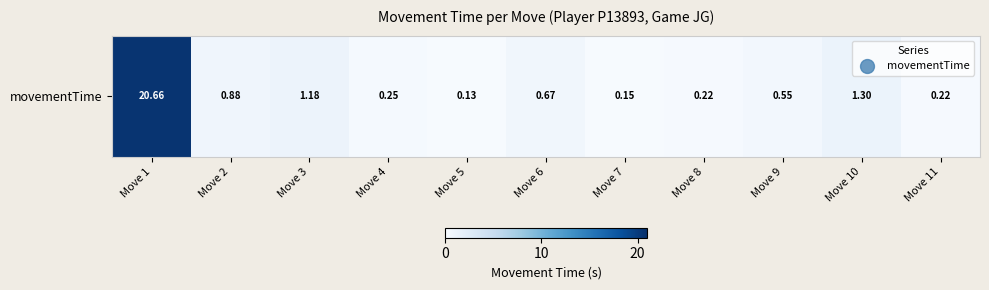

What is the approximate value at Move 5?

0.1